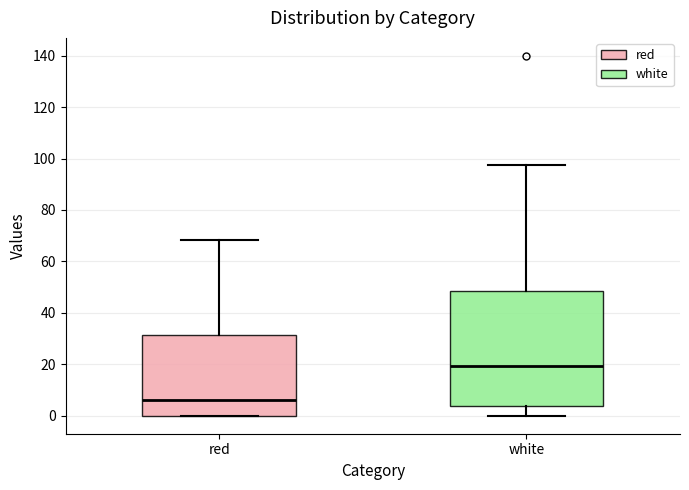

Where is the upper edge of the box for red on the y-axis? The values are not printed on the chart, so give them approximately, as read against the axis.

32